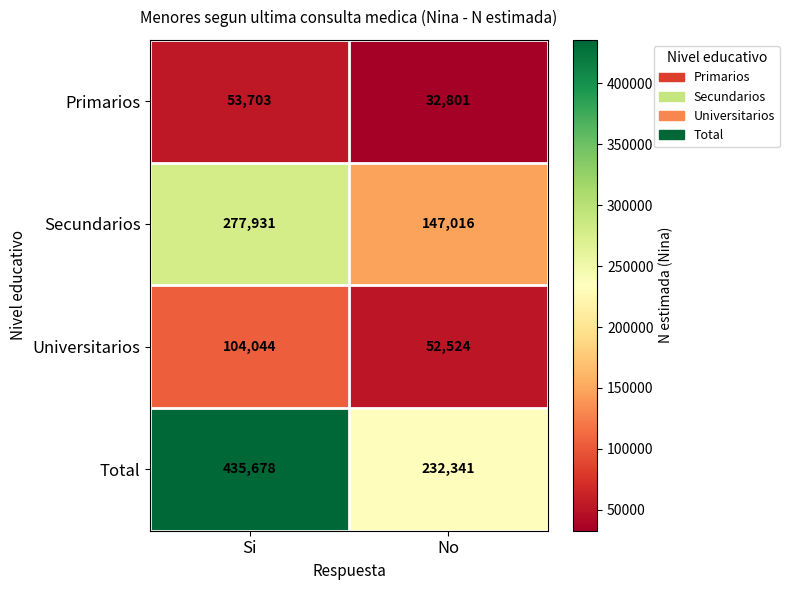

What is the difference between the Secundarios values at Si and No?

130915